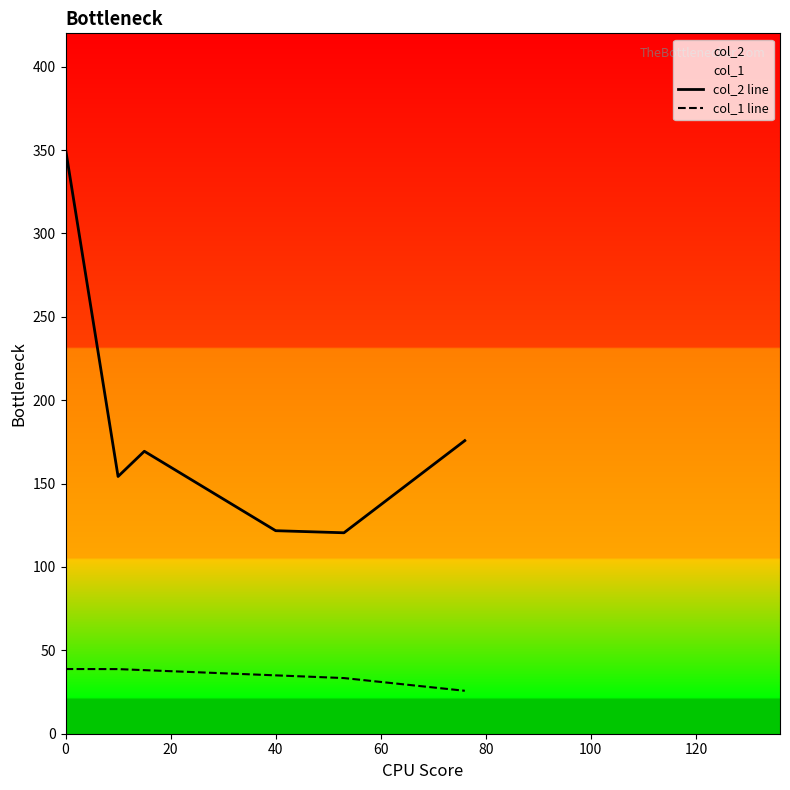

What is the difference between the highest and lowest values at 0?

311.8